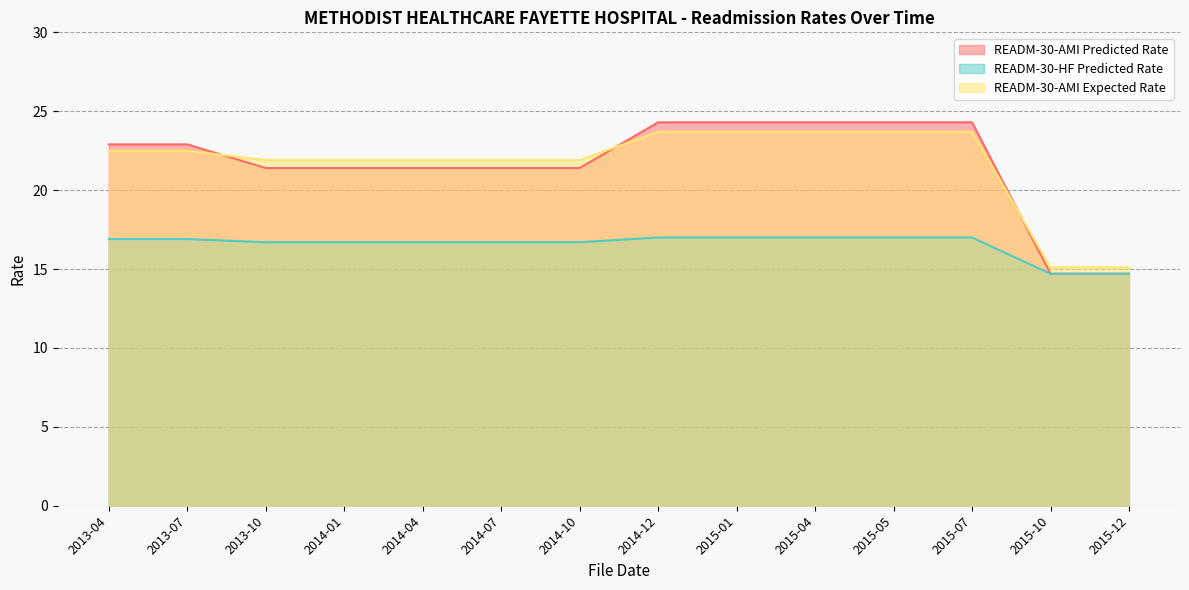

At which label does READM-30-AMI Predicted Rate reach its peak?

2014-12